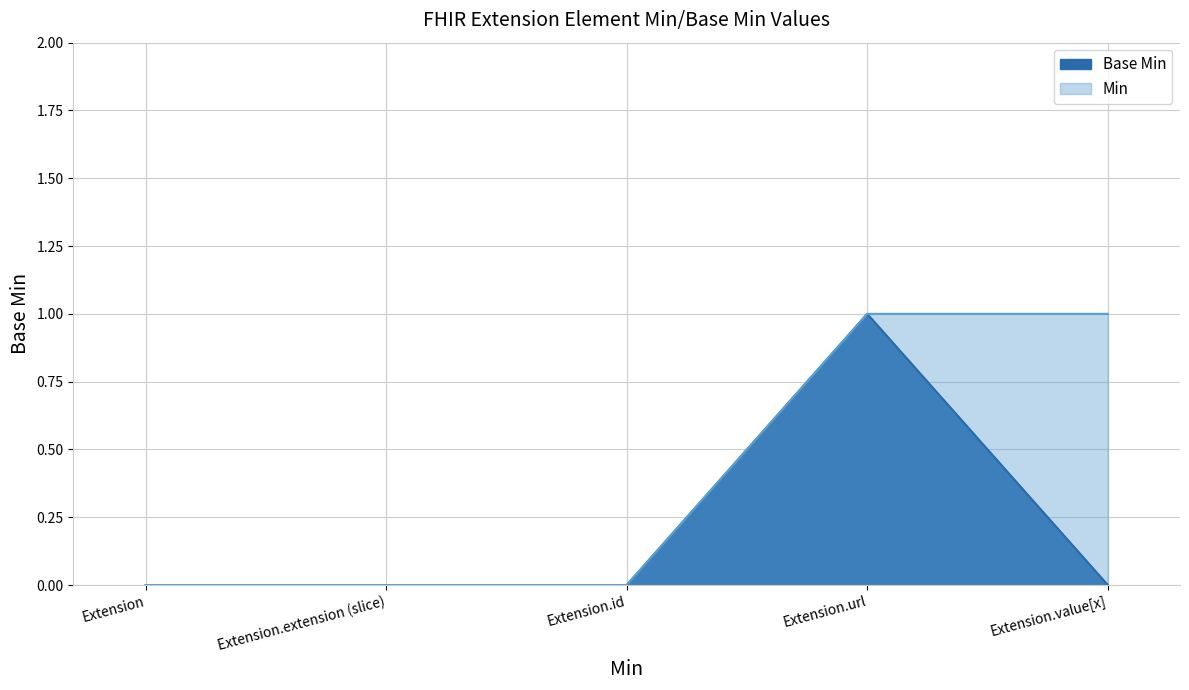

Which category has the highest value across all series?

Extension.url